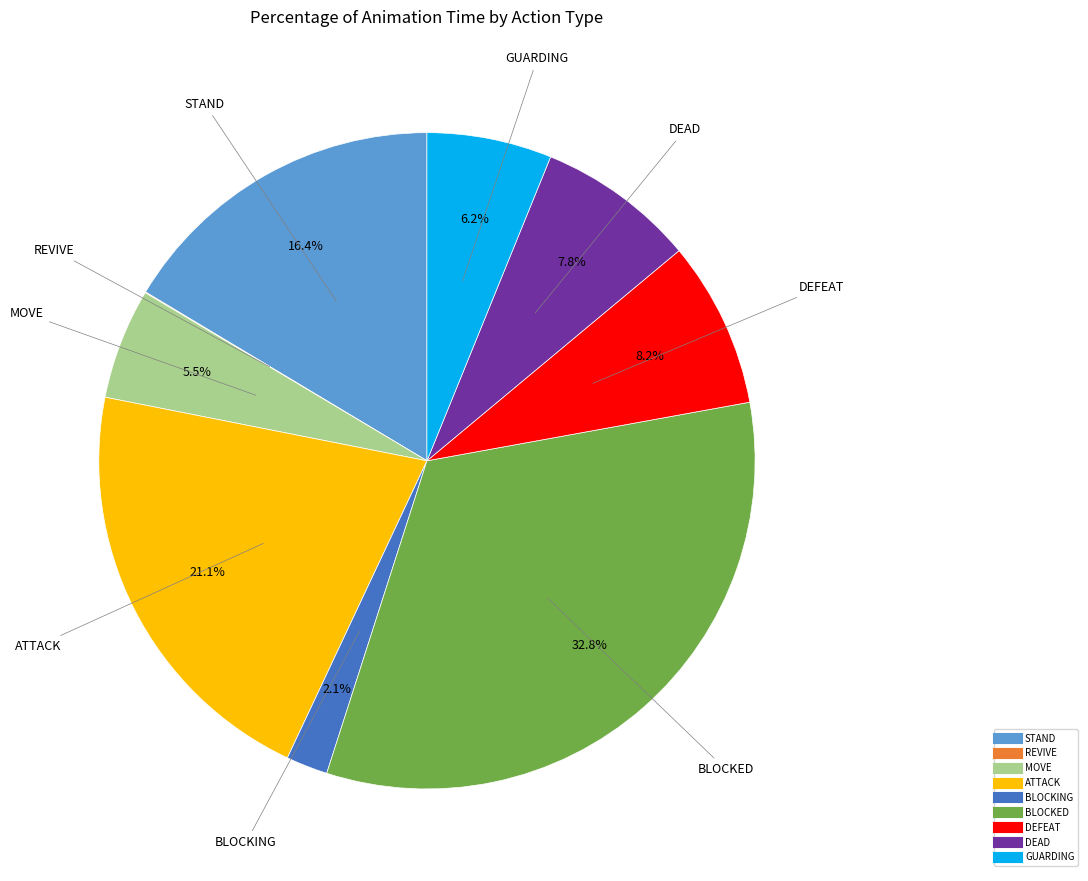

Is it true that STAND is 16% of the pie?

True